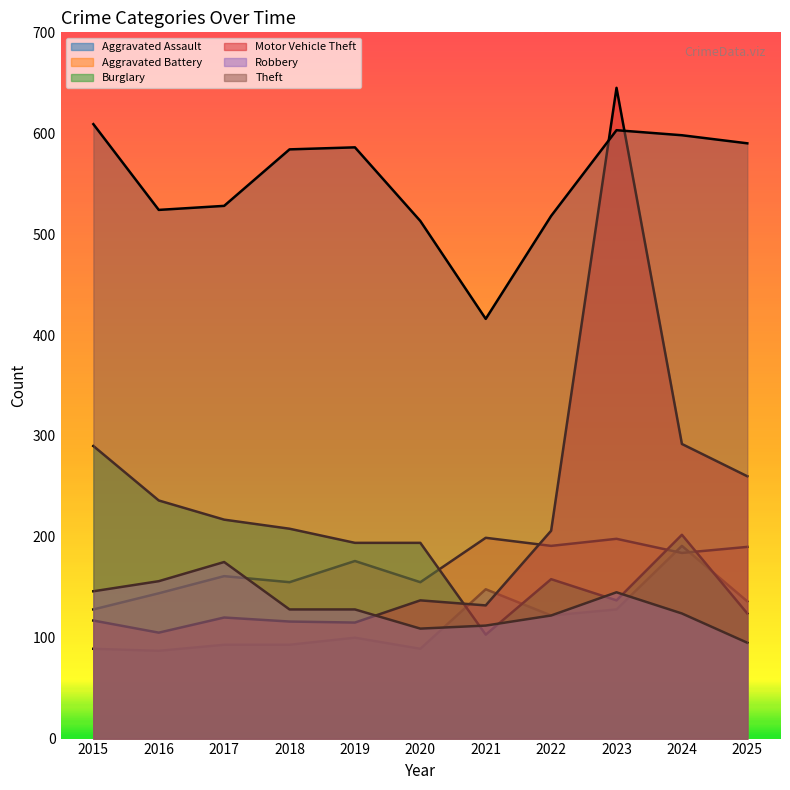

What is the sum of all Theft values?

6069